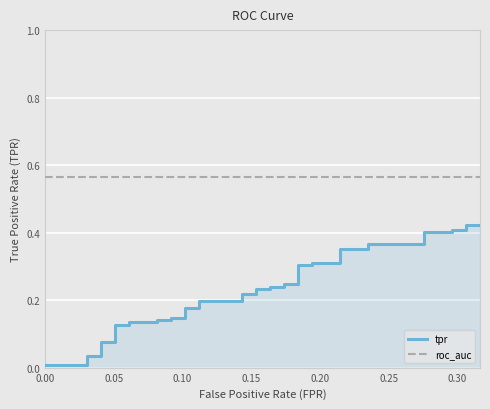

True or false: roc_auc has a value of 0.3 at 21.

False